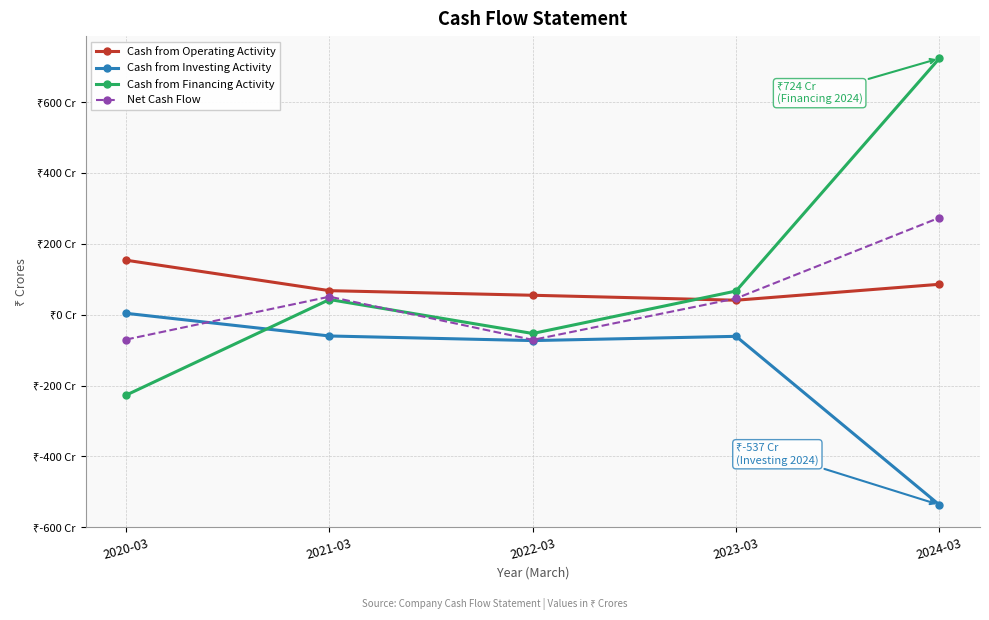

Does the chart have visible grid lines?

Yes